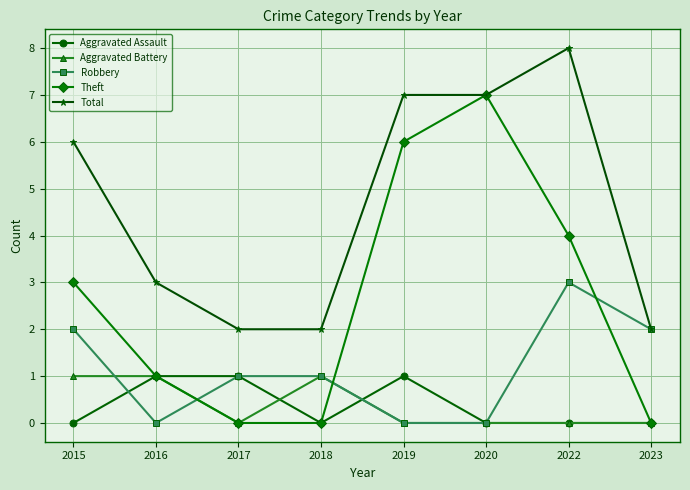

What is the greatest value displayed?

8